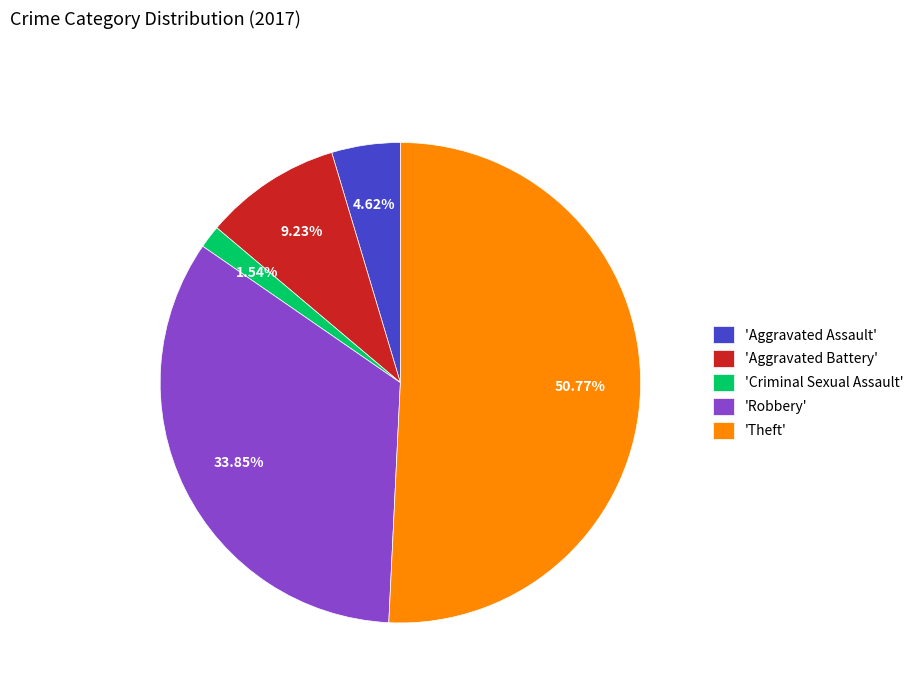

Which category has the biggest portion of the pie?

'Theft'